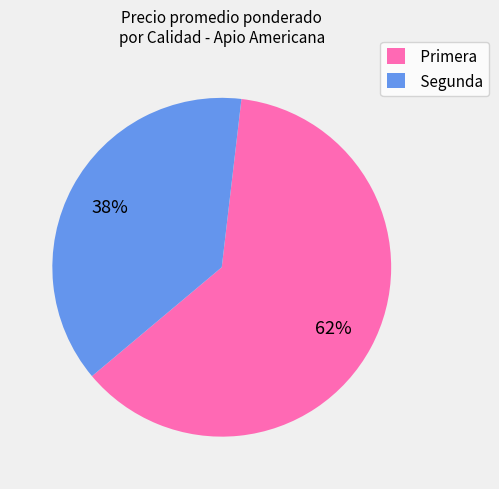

To the nearest percent, what is the difference between the largest and smallest slice percentages?

24%